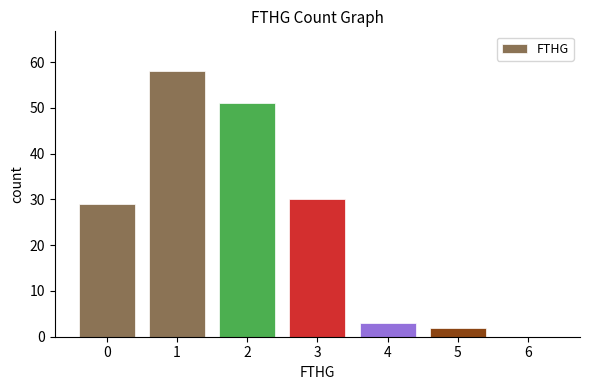

Reading right to left, extract all data points from this chart.

6=0	5=2	4=3	3=30	2=51	1=58	0=29